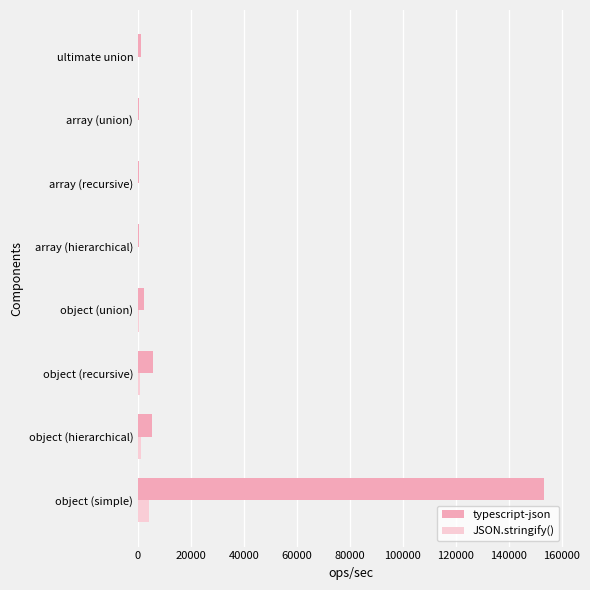

Between object (simple) and array (union), which series saw the biggest shift?

typescript-json